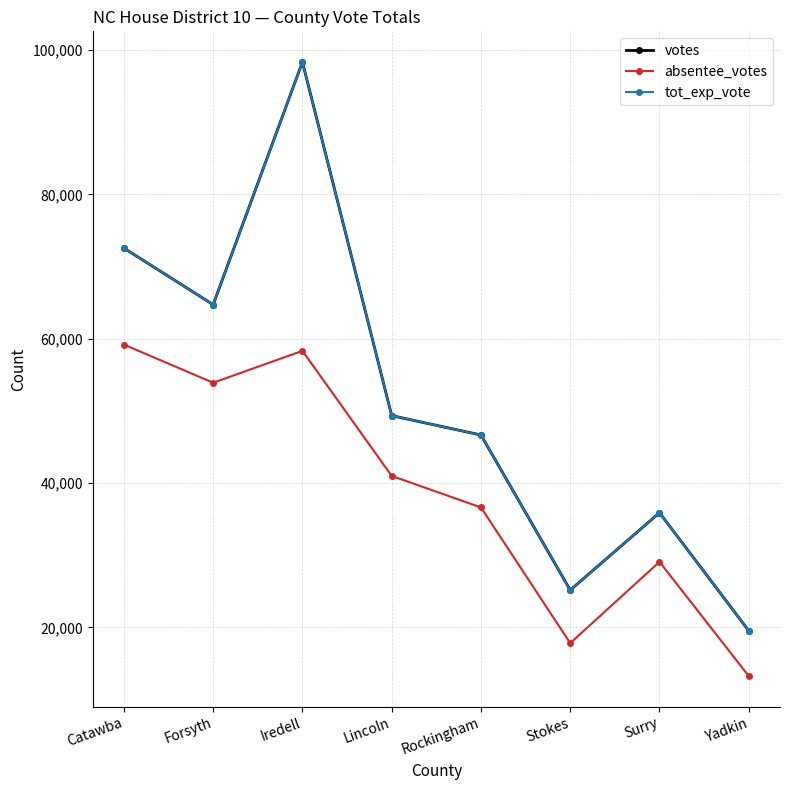

List the labels in order of tot_exp_vote value, smallest first.

Yadkin, Stokes, Surry, Rockingham, Lincoln, Forsyth, Catawba, Iredell